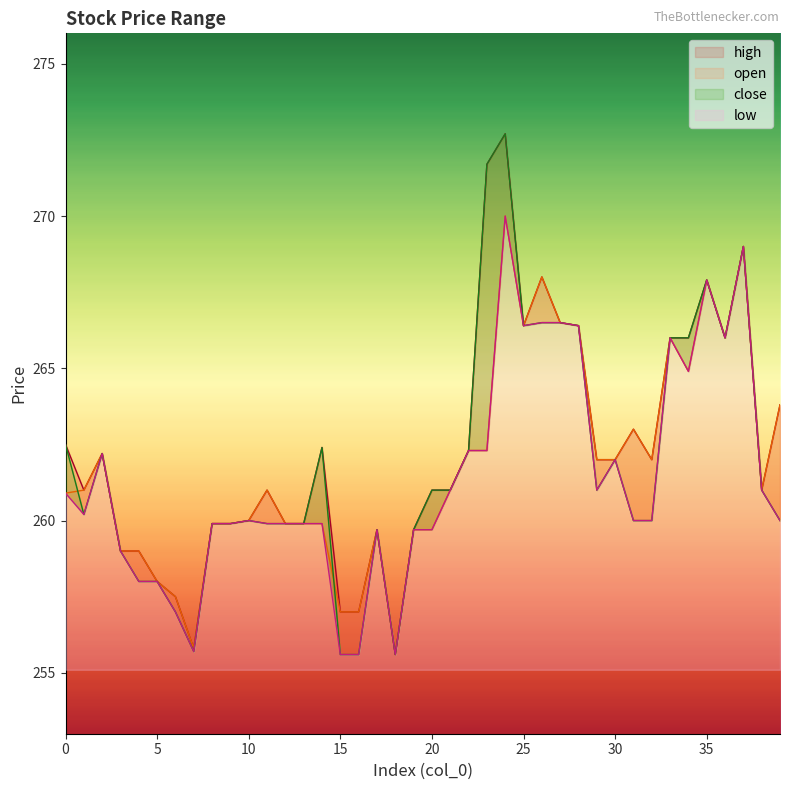

Which series has the largest range (max minus min)?

high